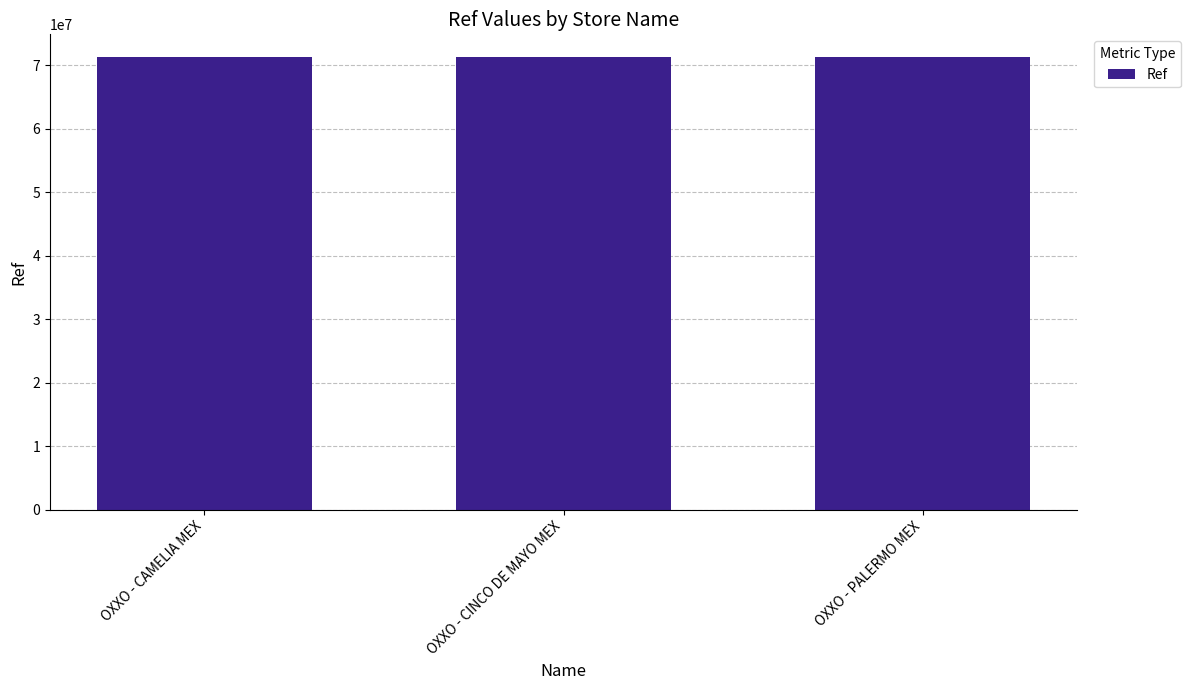

At which label is the value closest to 71300056?

OXXO - CAMELIA MEX